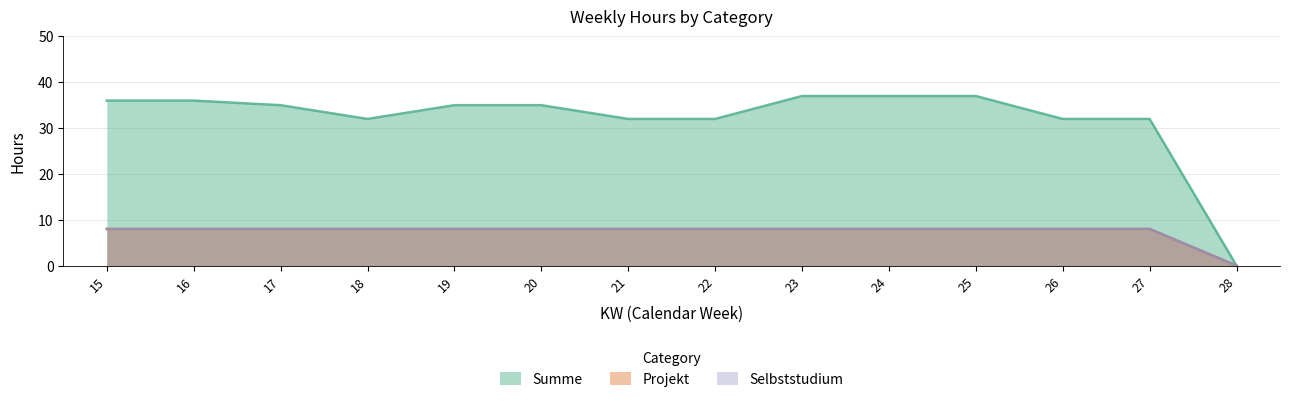

Reading right to left, list all the values displayed in this chart.

Summe: 0	32	32	37	37	37	32	32	35	35	32	35	36	36
Projekt: 0	8	8	8	8	8	8	8	8	8	8	8	8	8
Selbststudium: 0	8	8	8	8	8	8	8	8	8	8	8	8	8